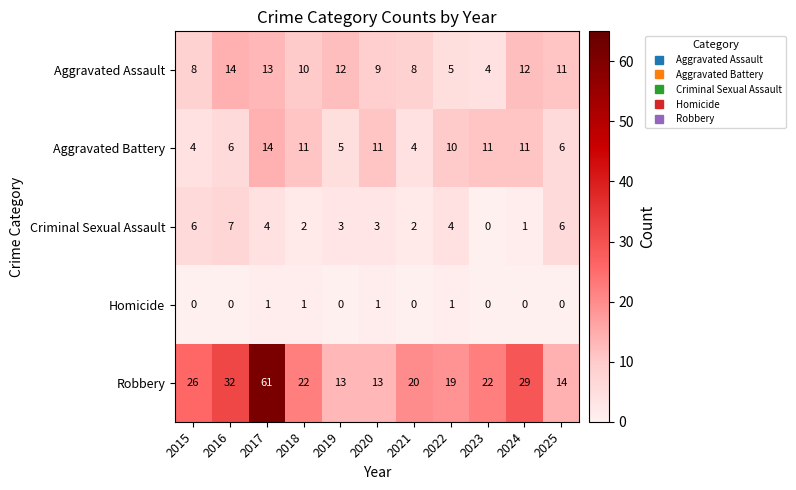

Where does the Aggravated Battery series first go above 10?

2017